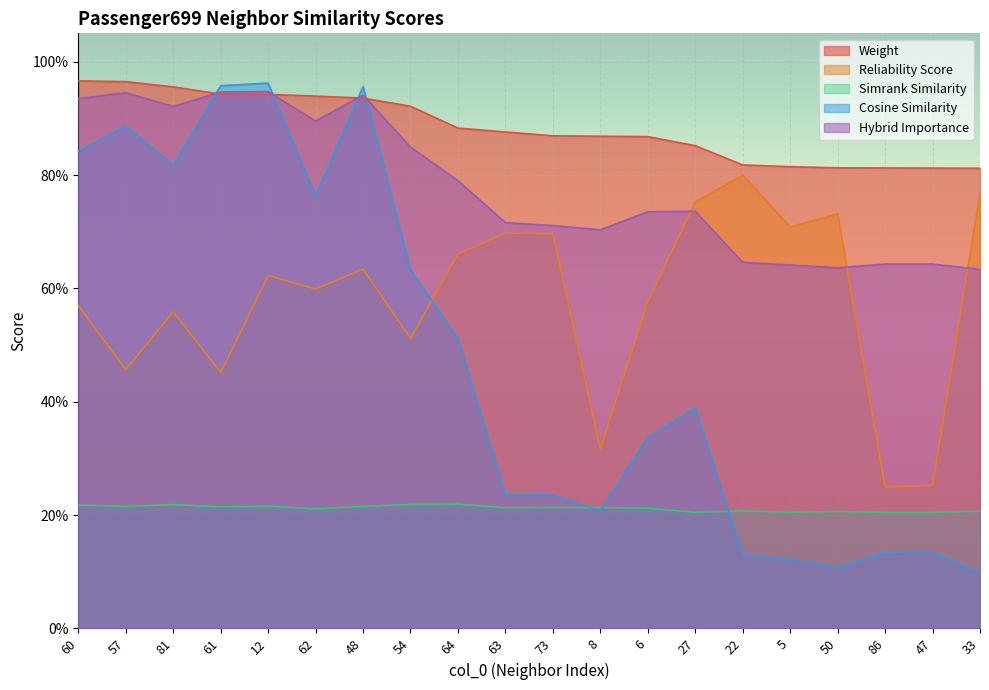

What is the difference between the hybrid_importance values at 8 and 22?

0.1